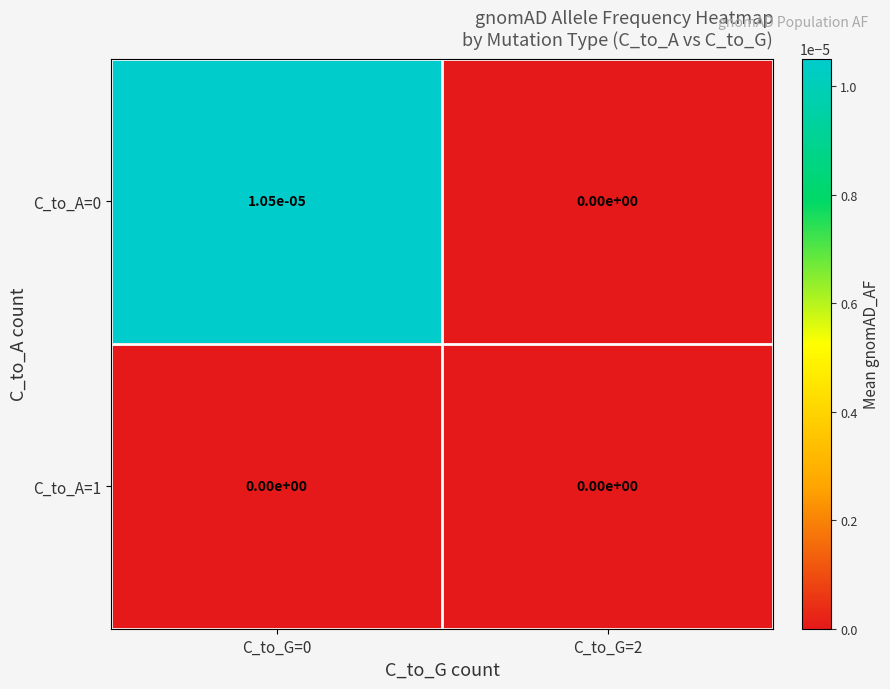

Is it true that C_to_A=0 equals 0.0 at C_to_G=2?

True